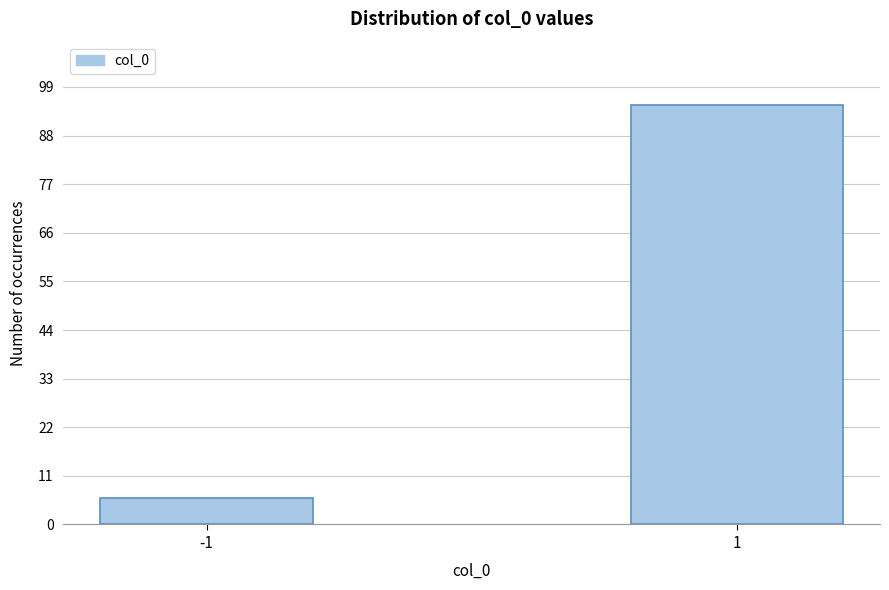

Reading right to left, transcribe all the data shown in this chart.

1=95	-1=6